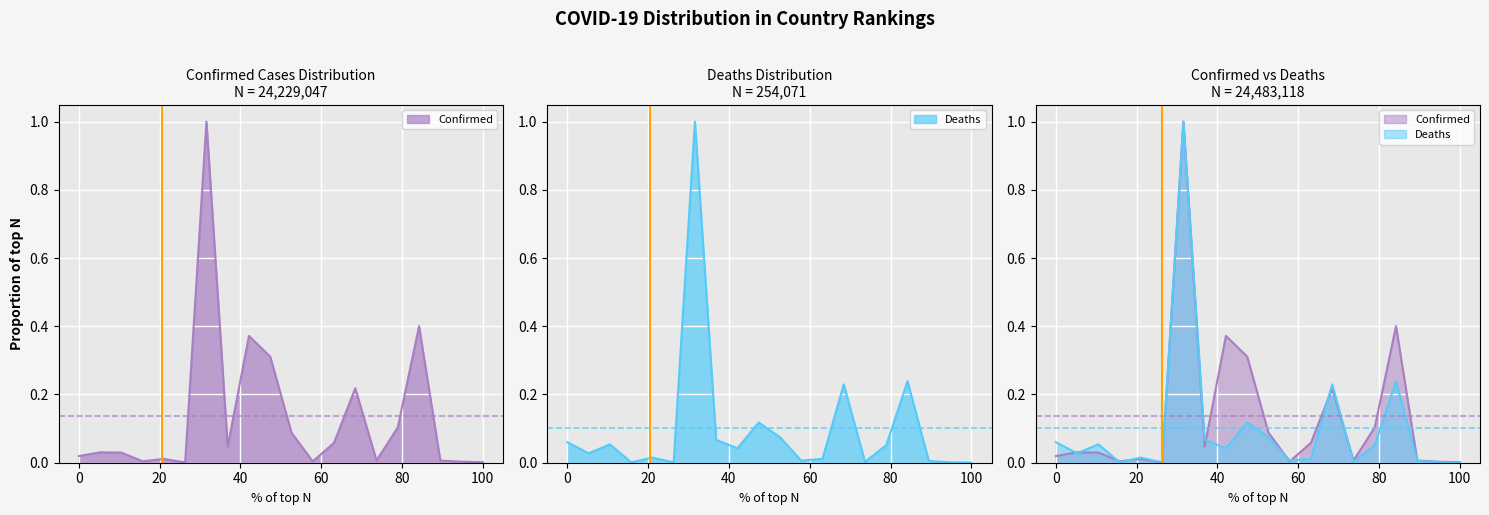

How many lines are shown in the chart?

2